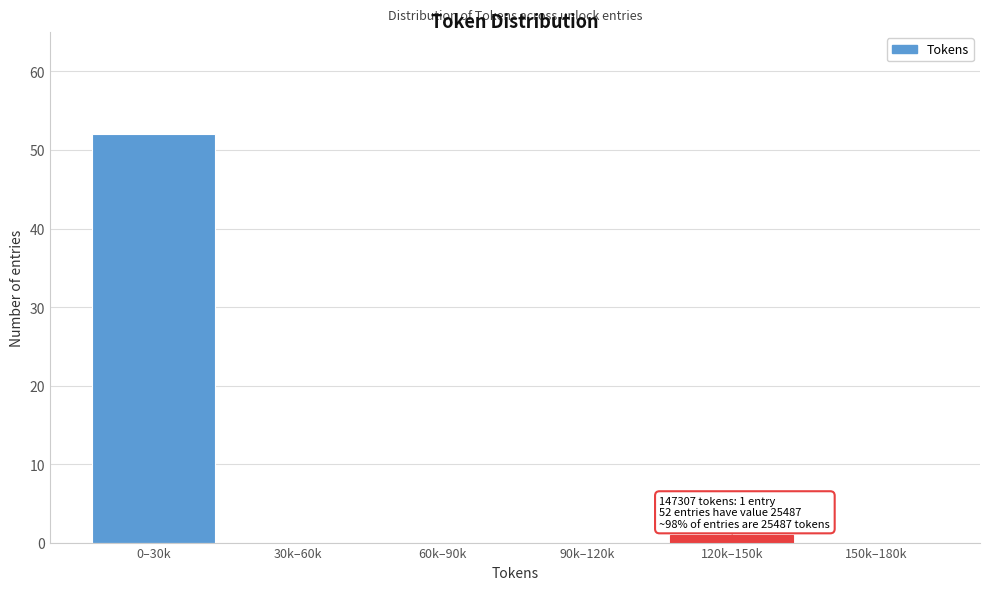

Reading left to right, transcribe all the data shown in this chart.

0–30k=52	30k–60k=0	60k–90k=0	90k–120k=0	120k–150k=1	150k–180k=0